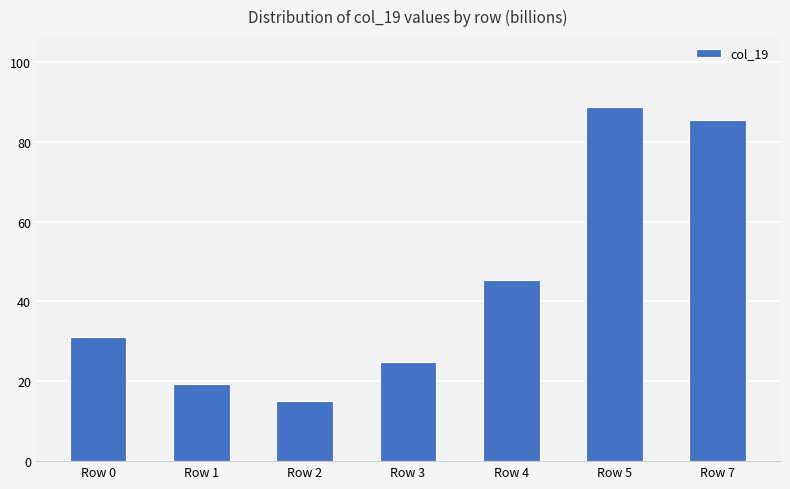

At which category does the chart reach its minimum across all series?

Row 2